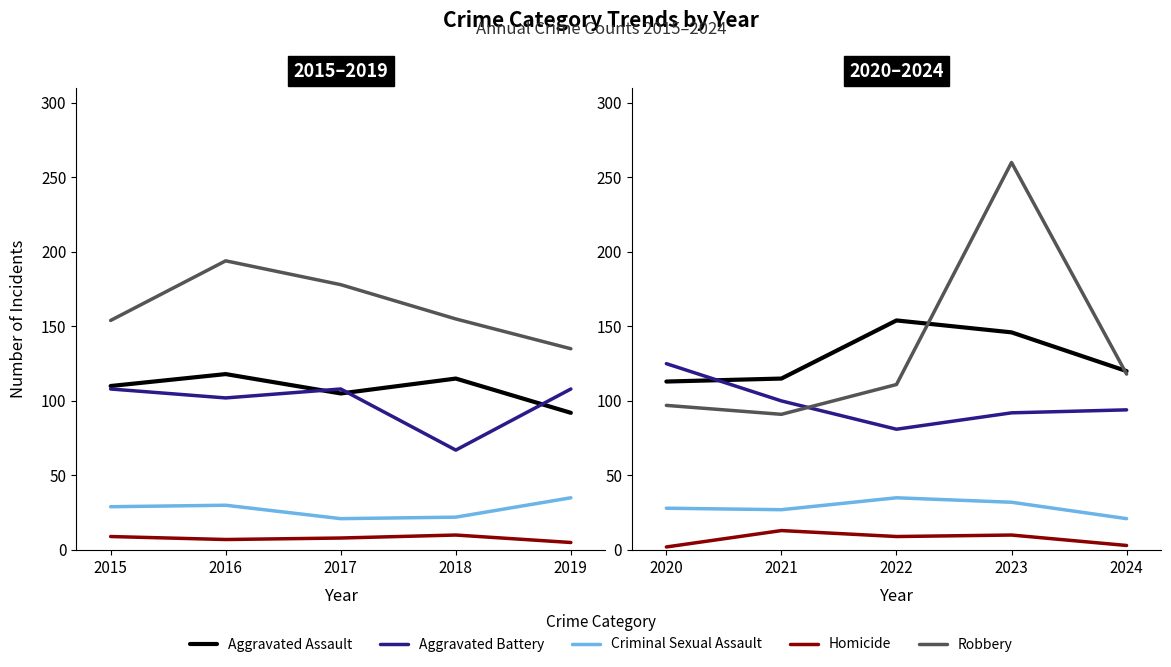

What are all the series names shown in the legend?

Aggravated Assault, Aggravated Battery, Criminal Sexual Assault, Homicide, Robbery